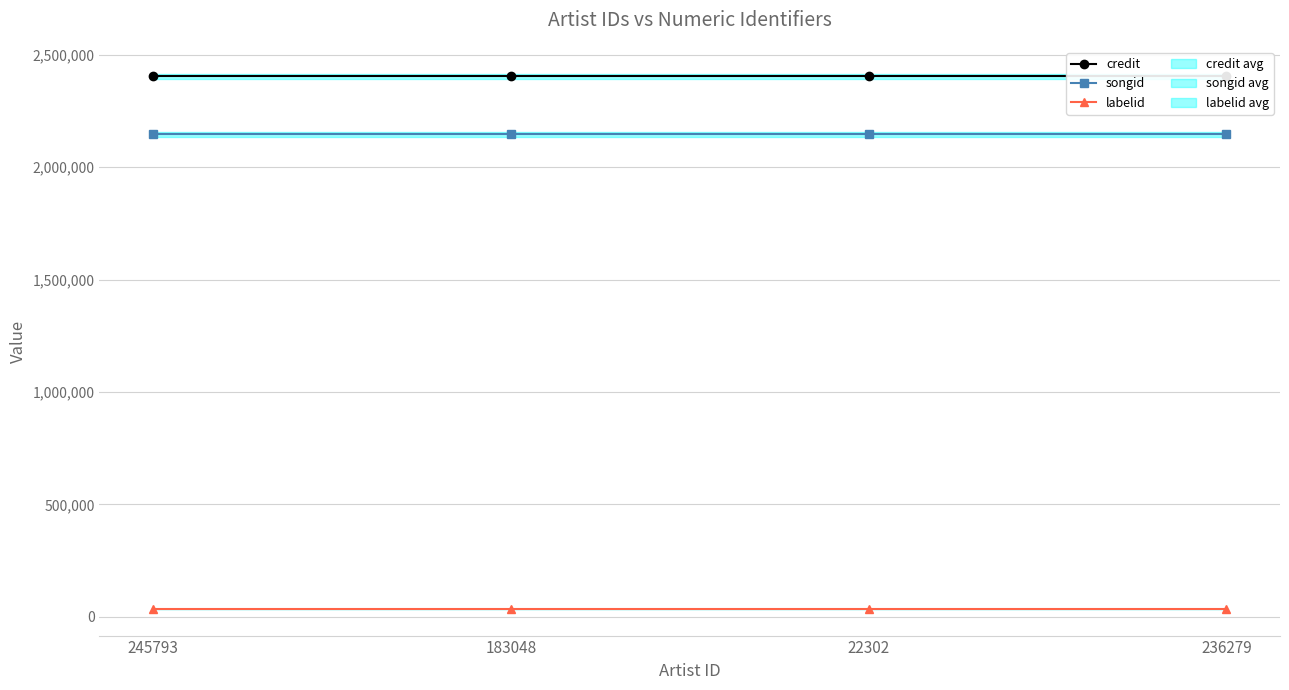

What is the greatest value displayed?

2403835